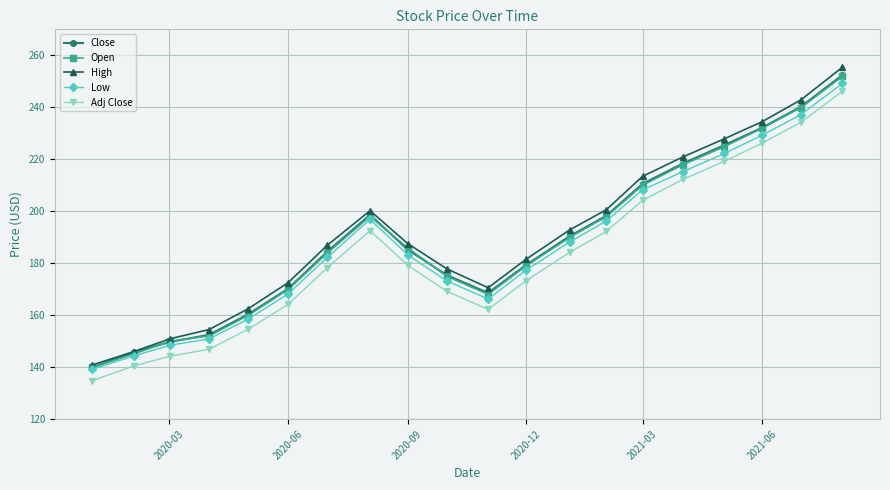

Does the chart display data point markers on the line(s)?

Yes